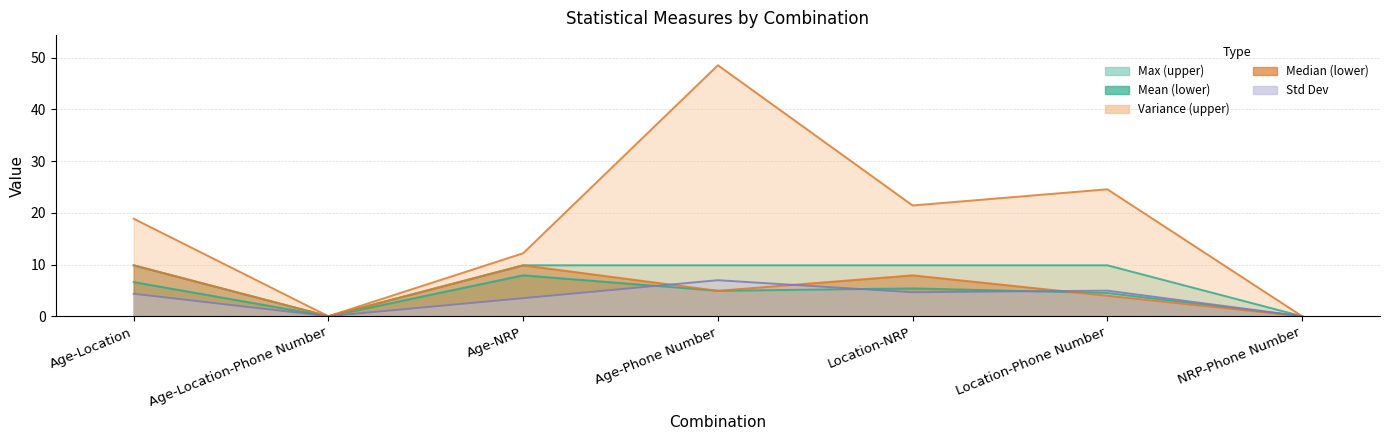

What is the label of the 4th point from the right?

Age-Phone Number